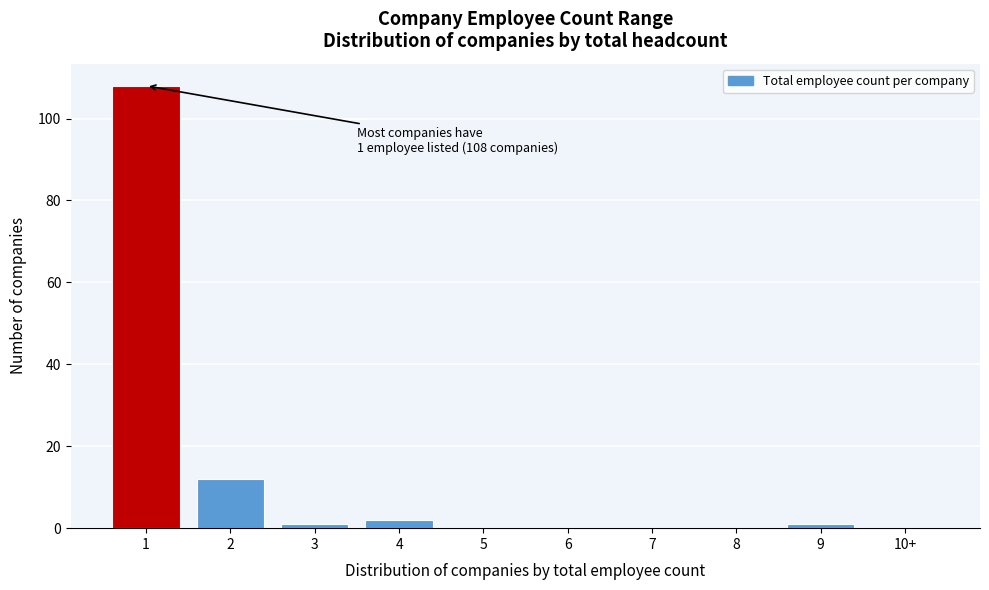

Reading left to right, list all the values displayed in this chart.

1=108	2=12	3=1	4=2	5=0	6=0	7=0	8=0	9=1	10+=0